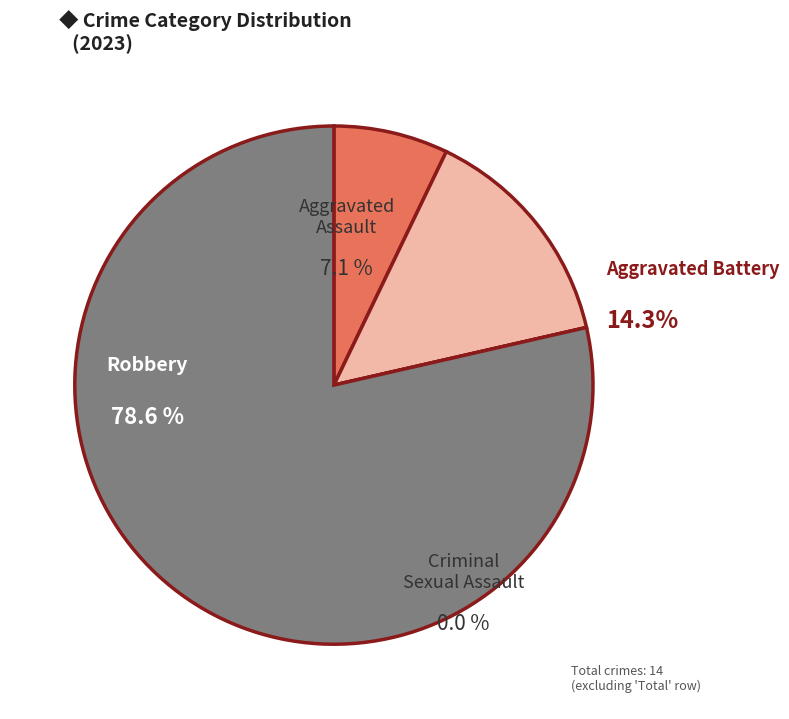

How many slices are in this pie chart?

4